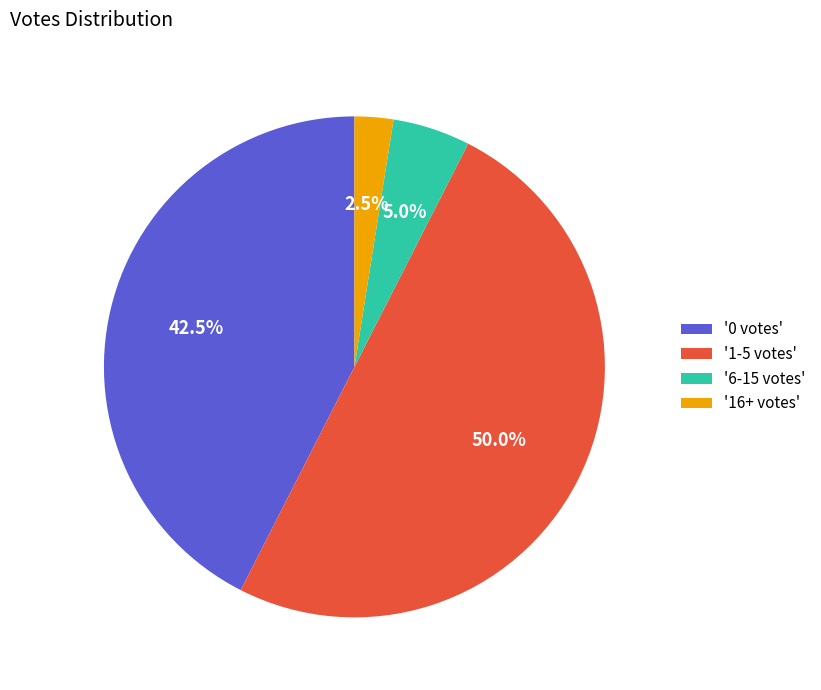

Which category has the biggest portion of the pie?

'1-5 votes'